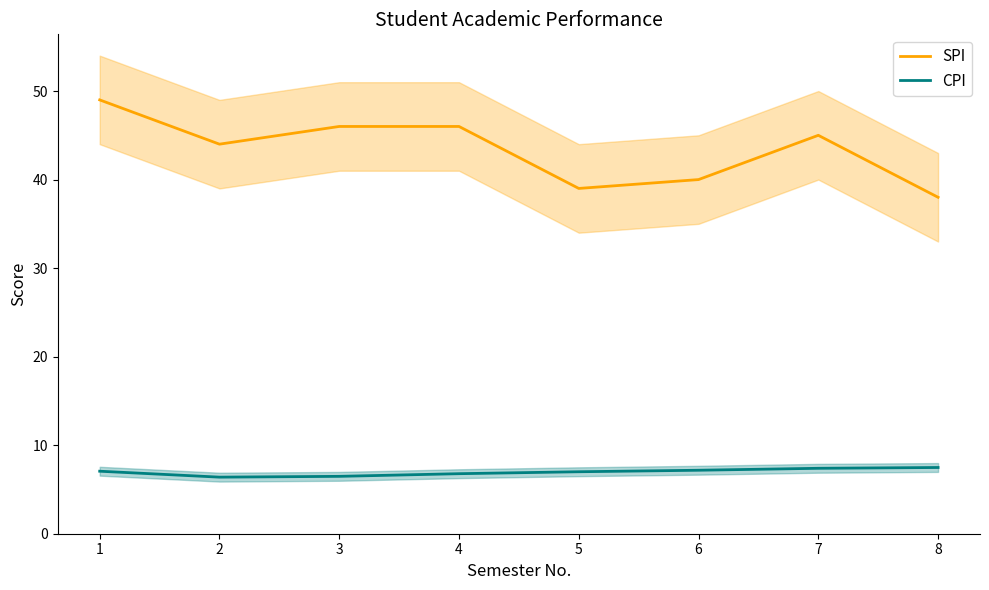

True or false: CPI and SPI cross at least once.

False